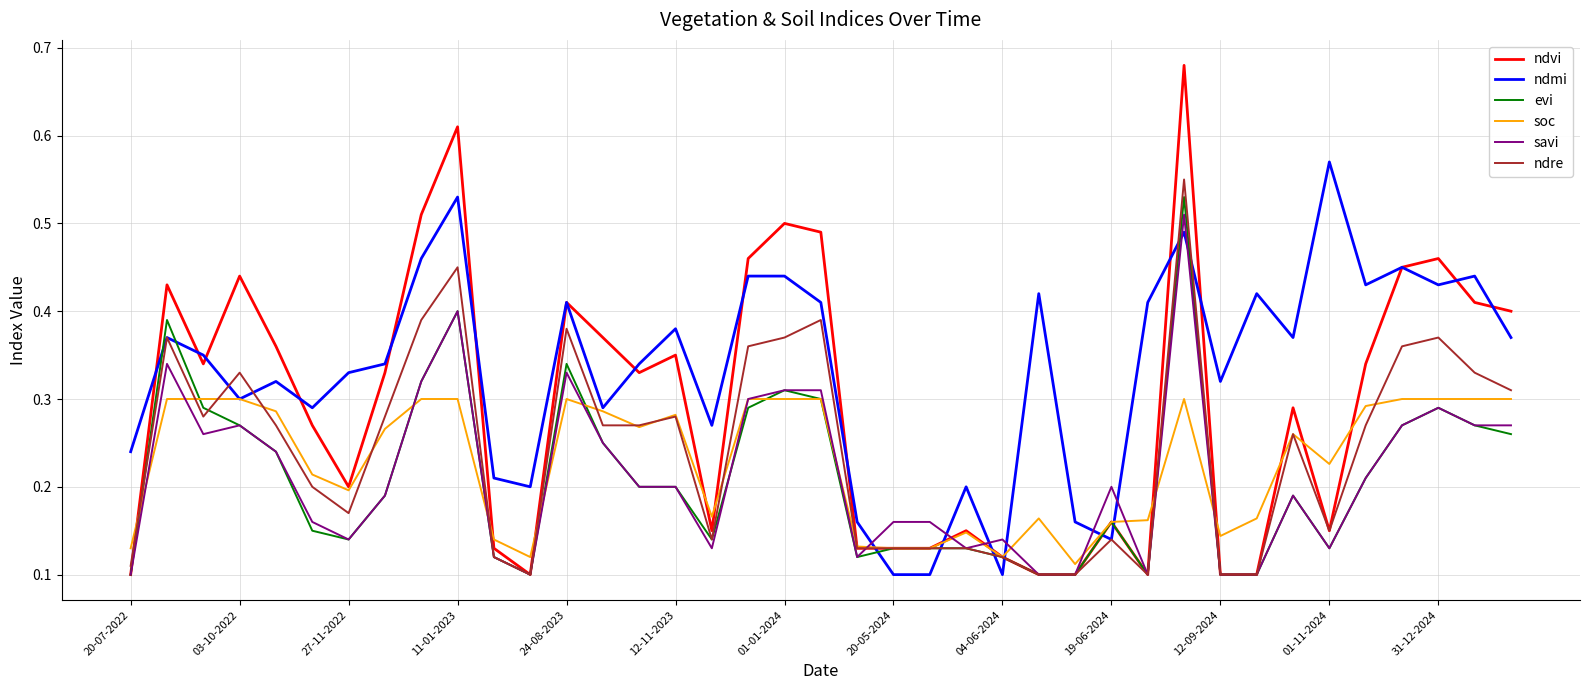

Which series has the largest range (max minus min)?

ndvi